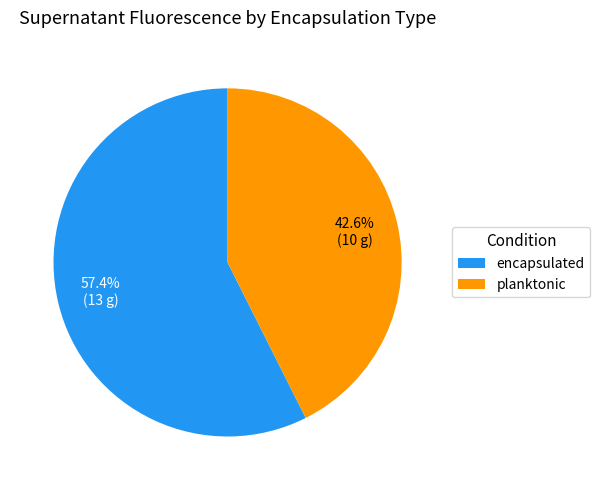

Which has a higher value, planktonic or encapsulated?

encapsulated